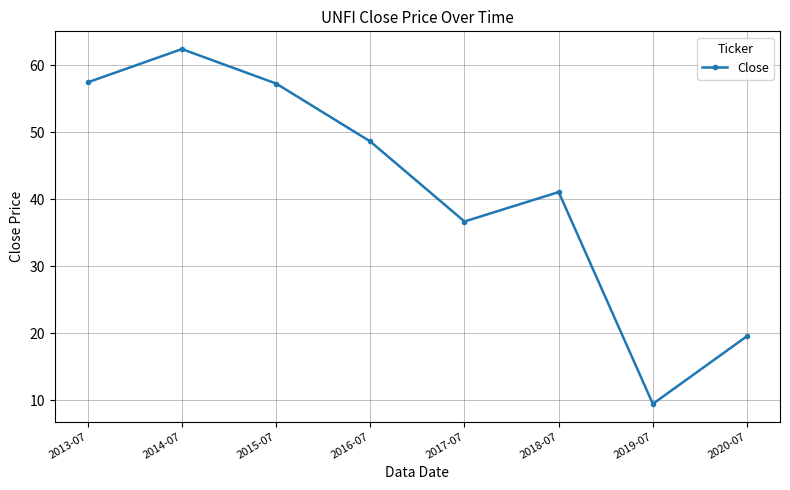

Where is the data nearest to the value 35?

2017-07